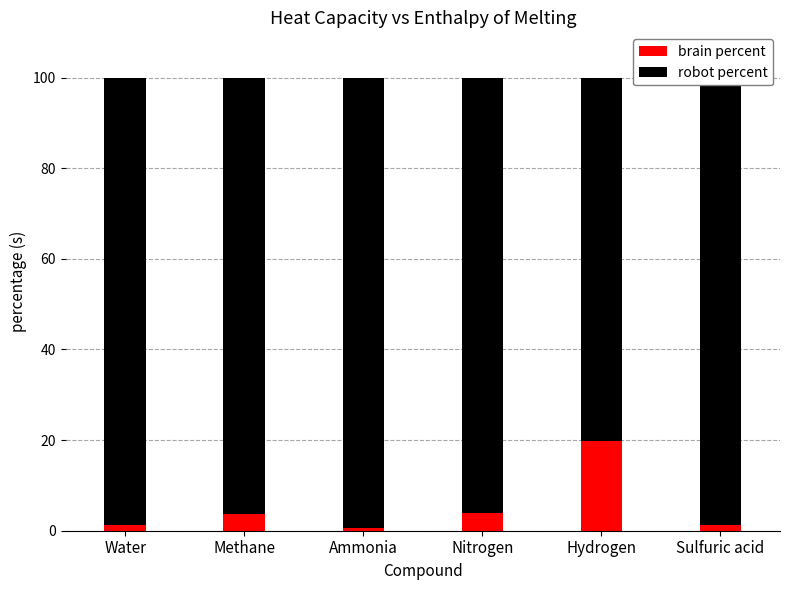

Count the number of categories in the chart.

6